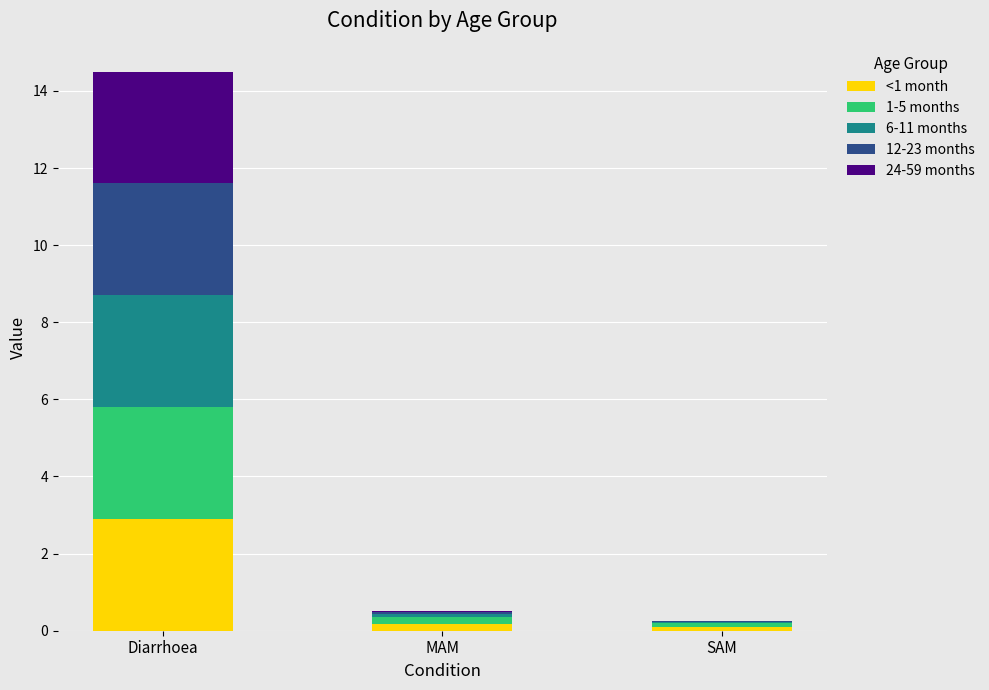

Reading left to right, list the values for the <1 month series.

Diarrhoea=2.9	MAM=0.2	SAM=0.1